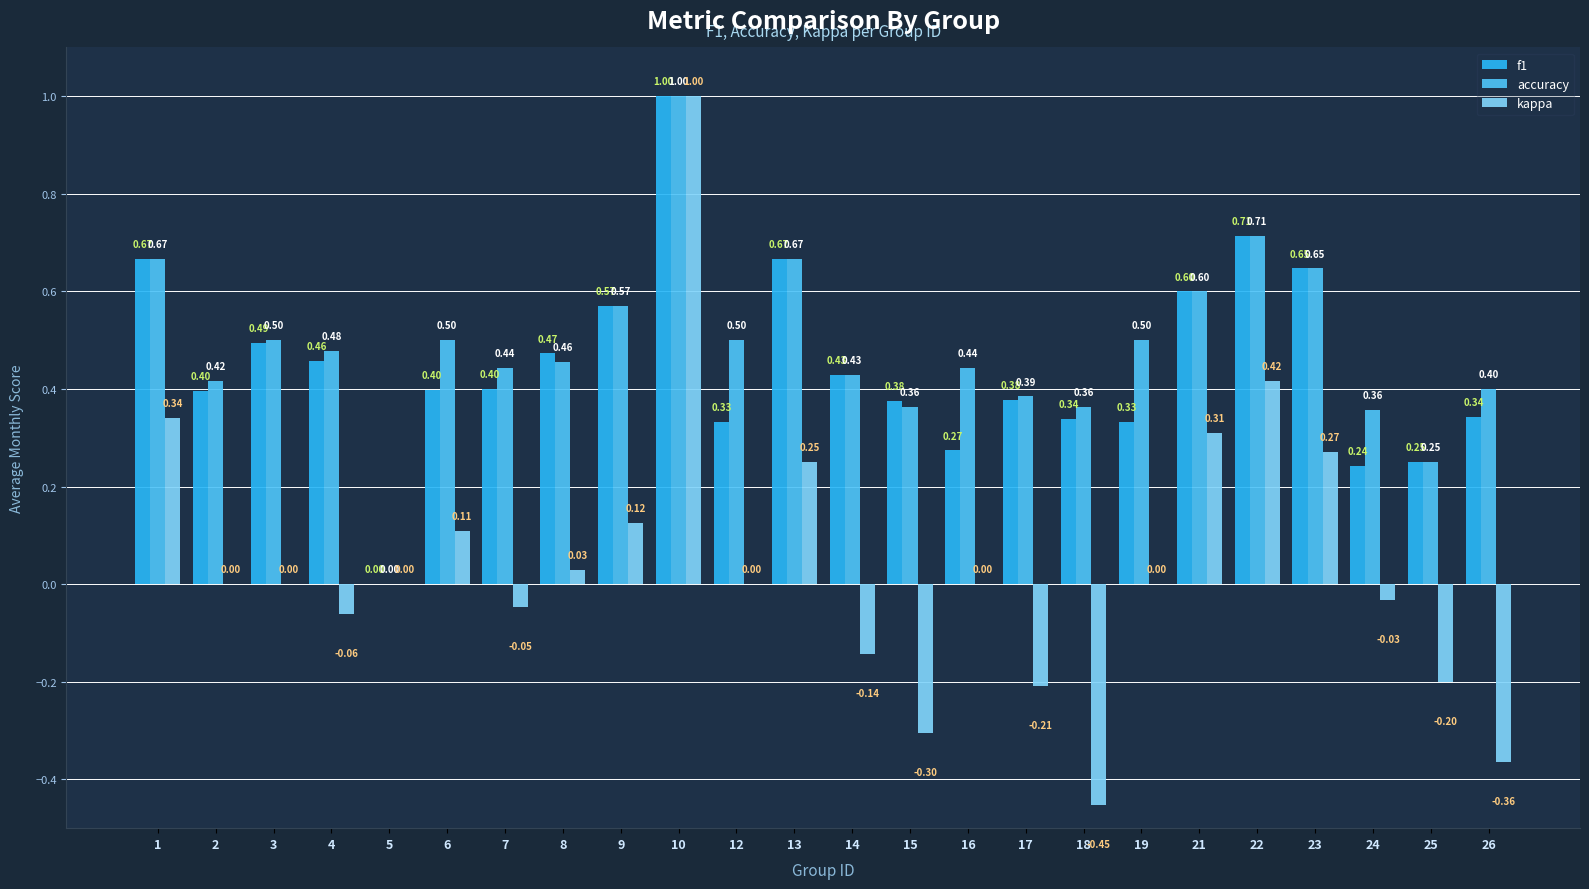

What is the sum of all accuracy values?

11.7